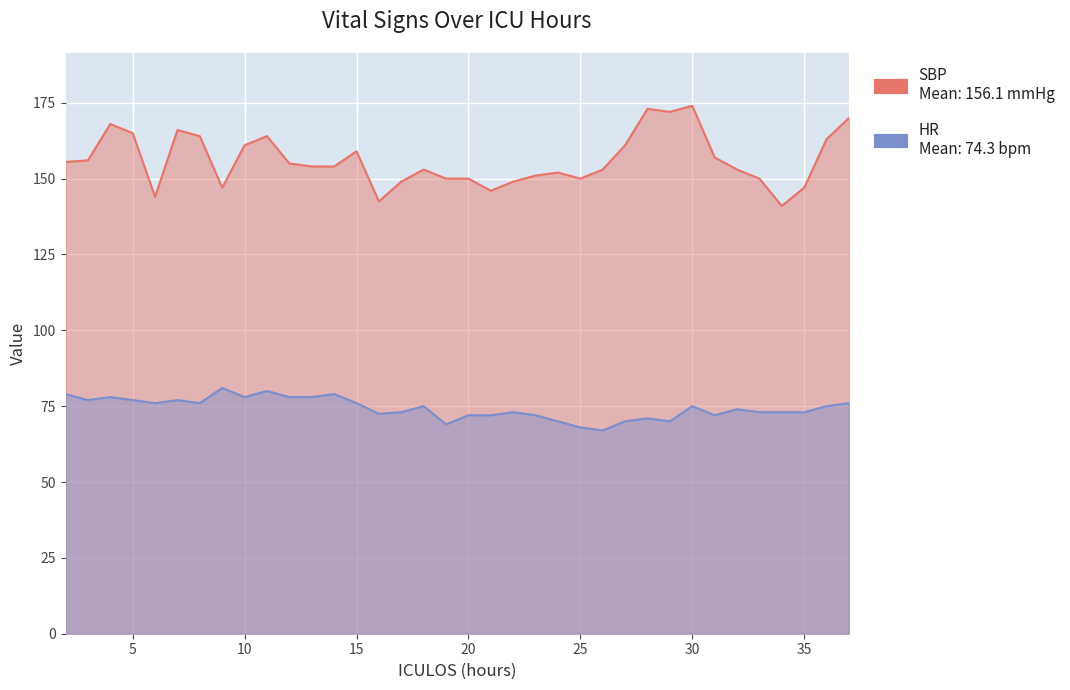

True or false: SBP and HR cross at least once.

False